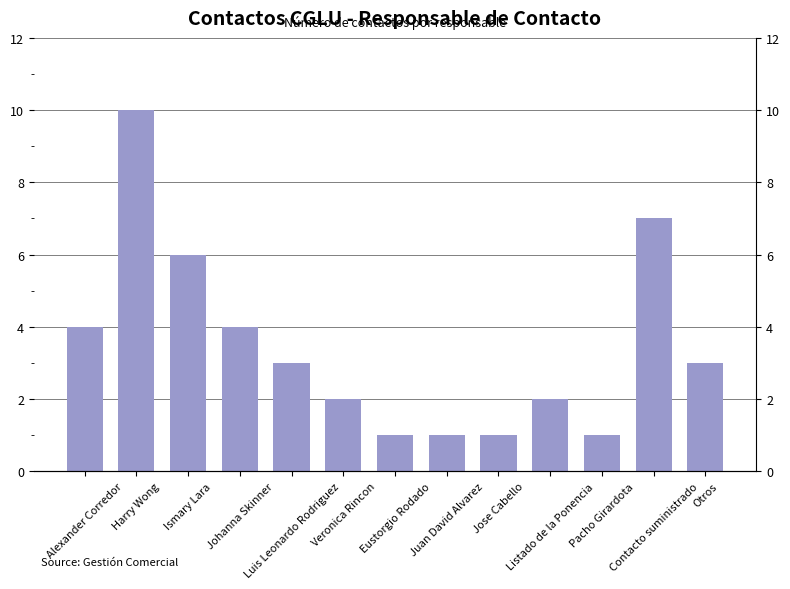

What is the minimum value shown in the chart?

1